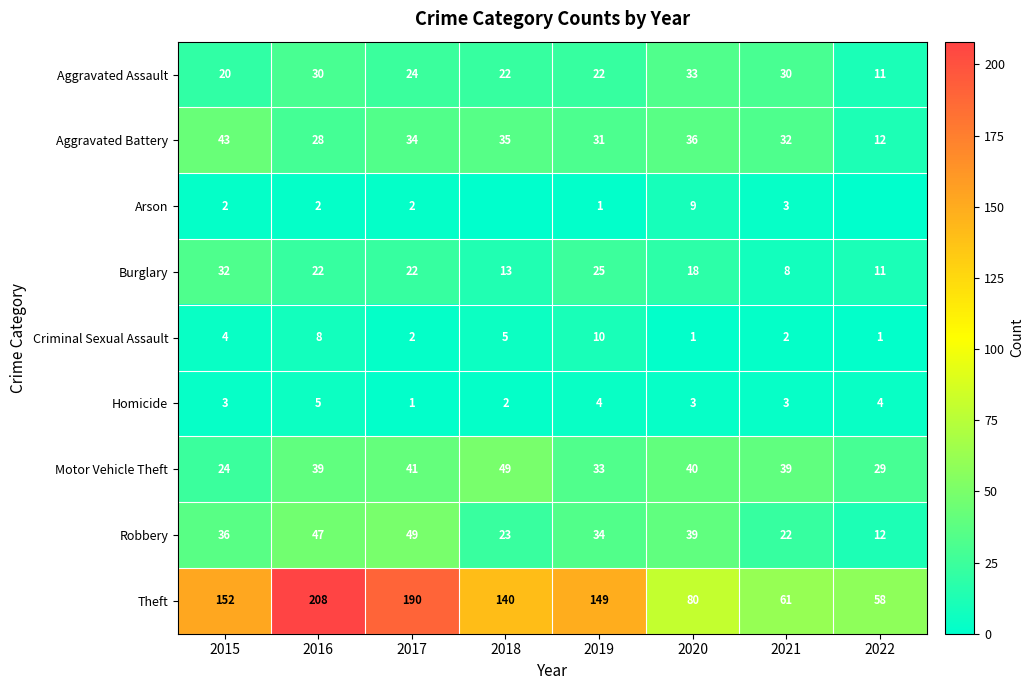

How many categories are shown in the chart?

8